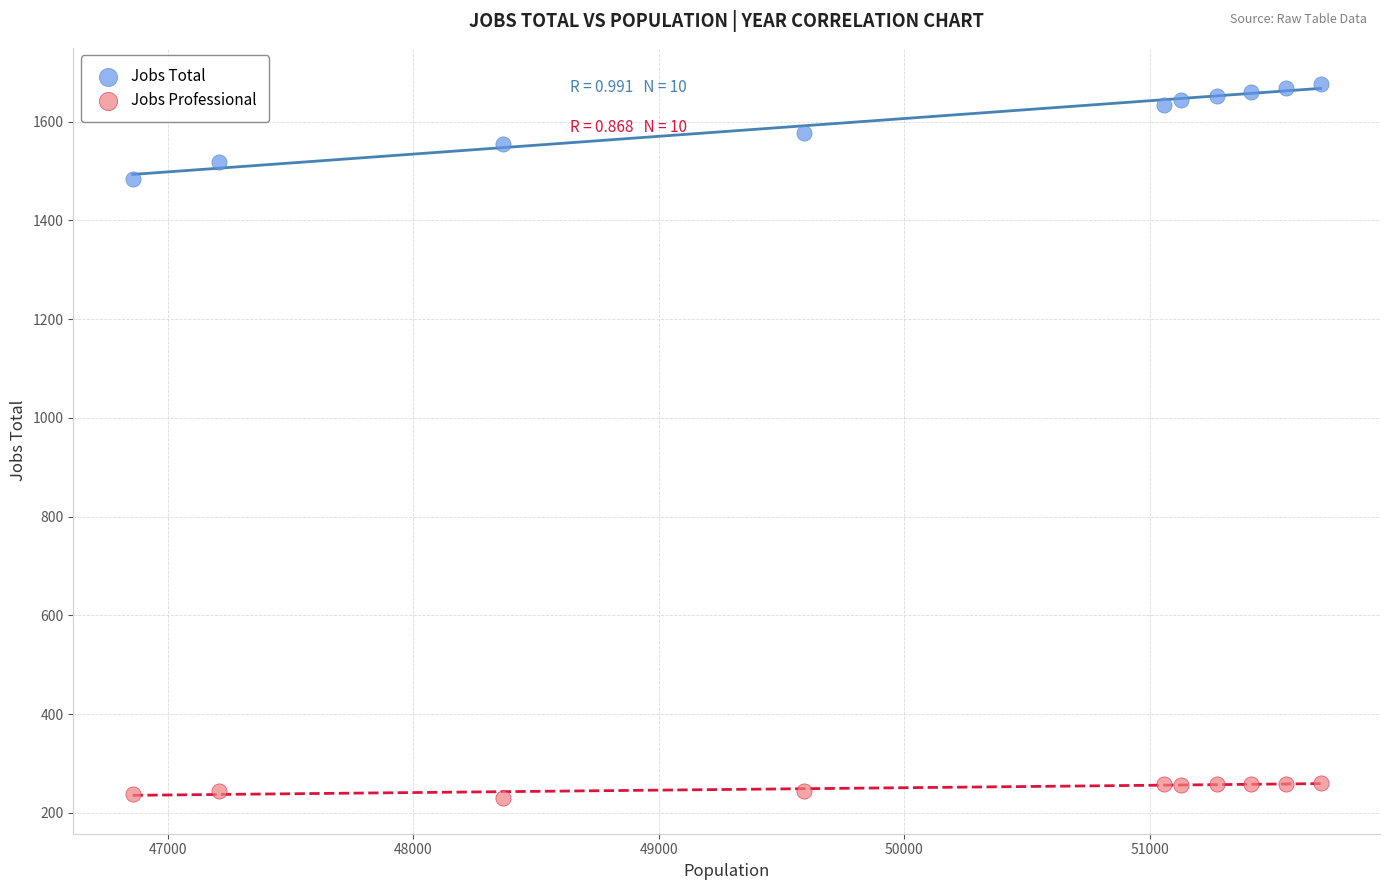

What are all the series names shown in the legend?

Jobs Total, Jobs Professional